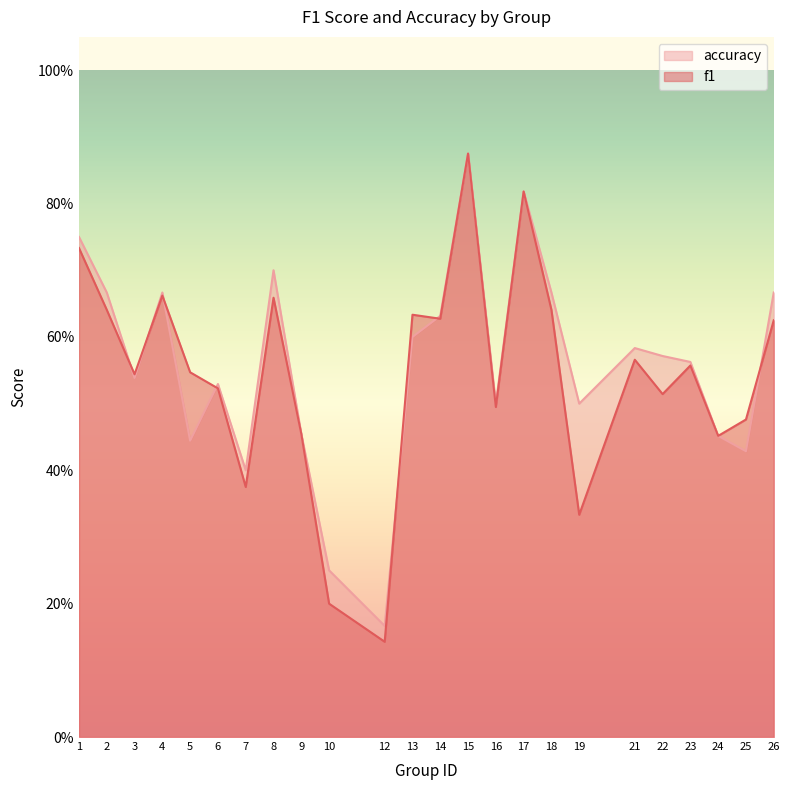

What are all the series names shown in the legend?

accuracy, f1